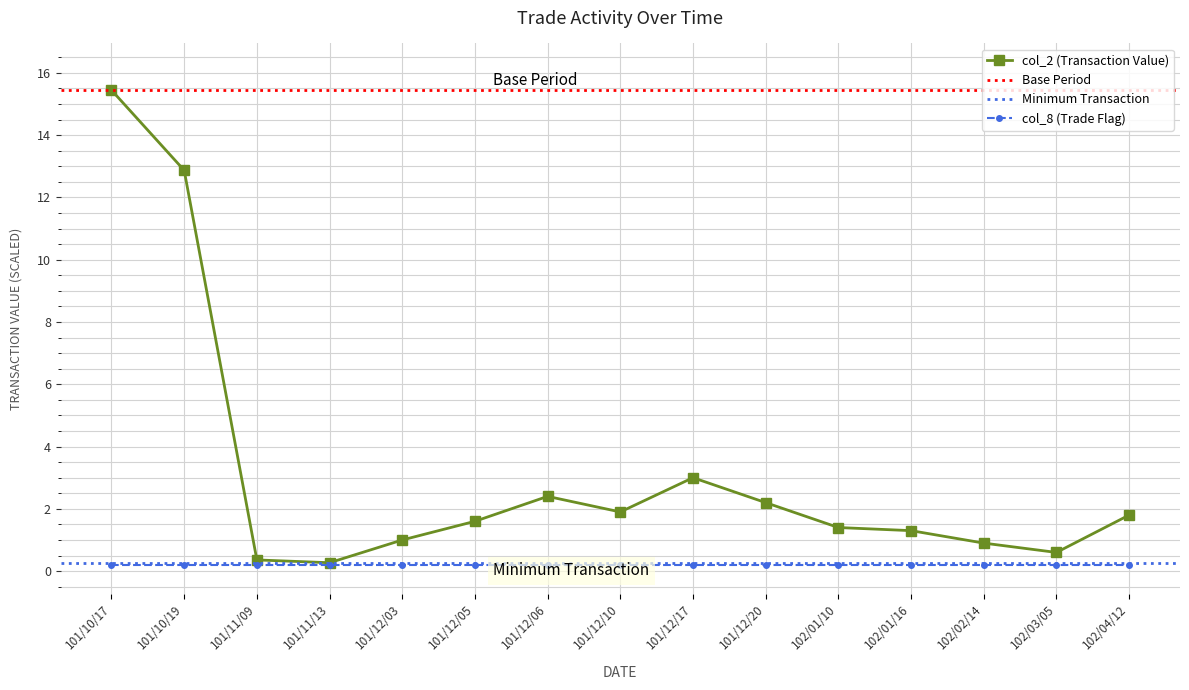

What is the ratio of the value at 101/12/17 to the value at 101/12/06?

1.2